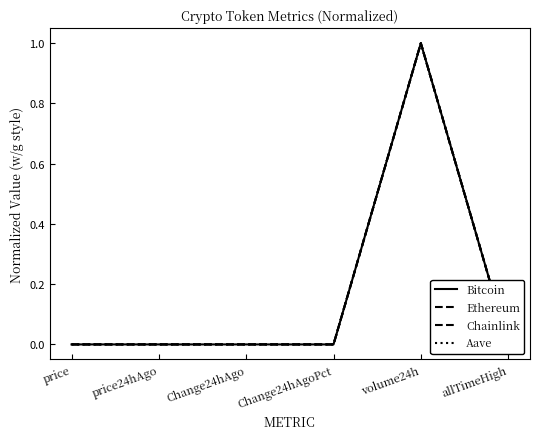

Reading left to right, list all the values displayed in this chart.

Bitcoin: price=0.0	price24hAgo=0.0	Change24hAgo=0.0	Change24hAgoPct=0.0	volume24h=1.0	allTimeHigh=0.0
Ethereum: price=0.0	price24hAgo=0.0	Change24hAgo=0.0	Change24hAgoPct=0.0	volume24h=1.0	allTimeHigh=0.0
Chainlink: price=0.0	price24hAgo=0.0	Change24hAgo=0.0	Change24hAgoPct=0.0	volume24h=1.0	allTimeHigh=0.0
Aave: price=0.0	price24hAgo=0.0	Change24hAgo=0.0	Change24hAgoPct=0.0	volume24h=1.0	allTimeHigh=0.0